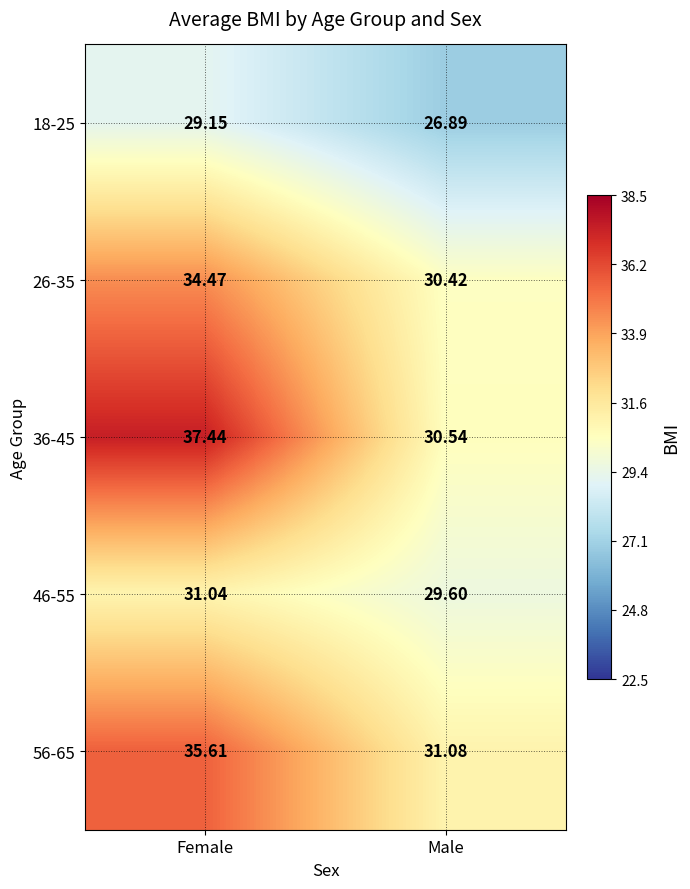

Rank the categories by 56-65 value from highest to lowest.

Female, Male